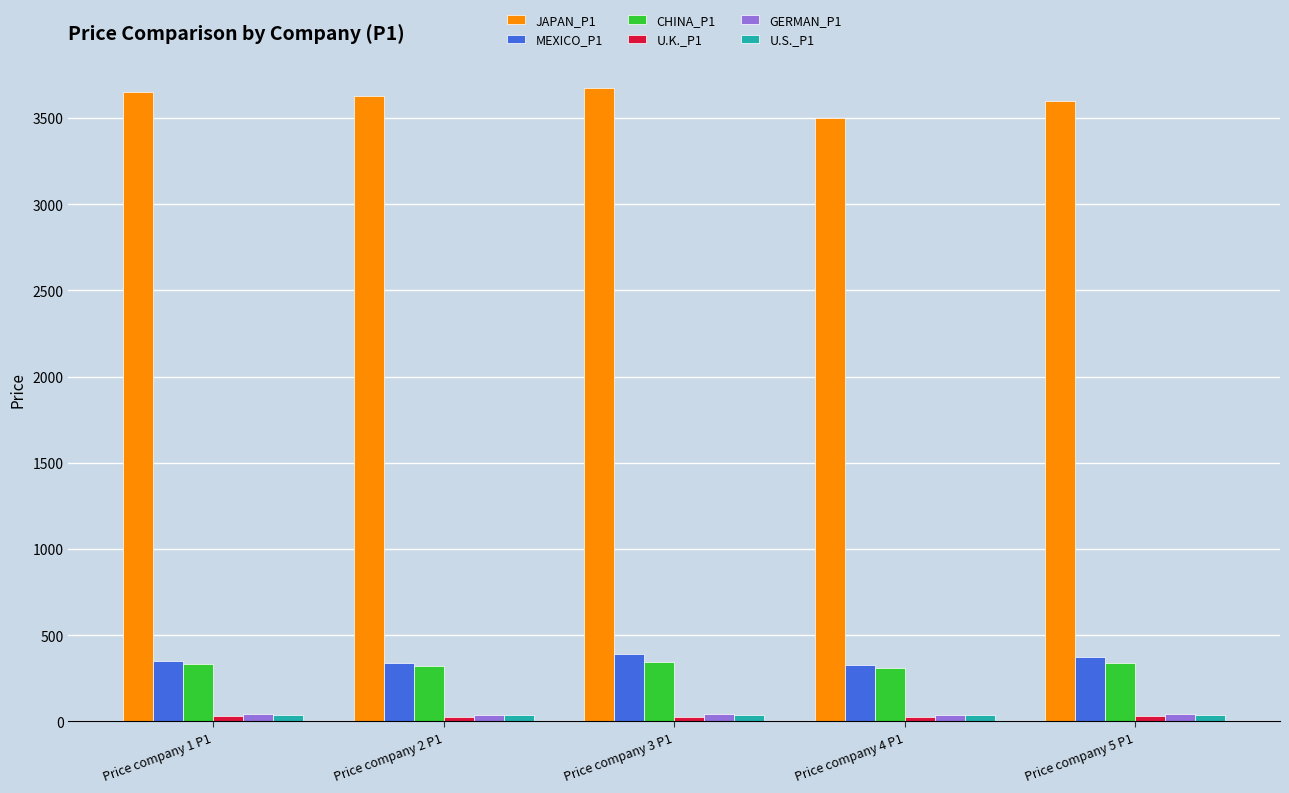

What is the lowest value of the JAPAN_P1 series?

3500.0